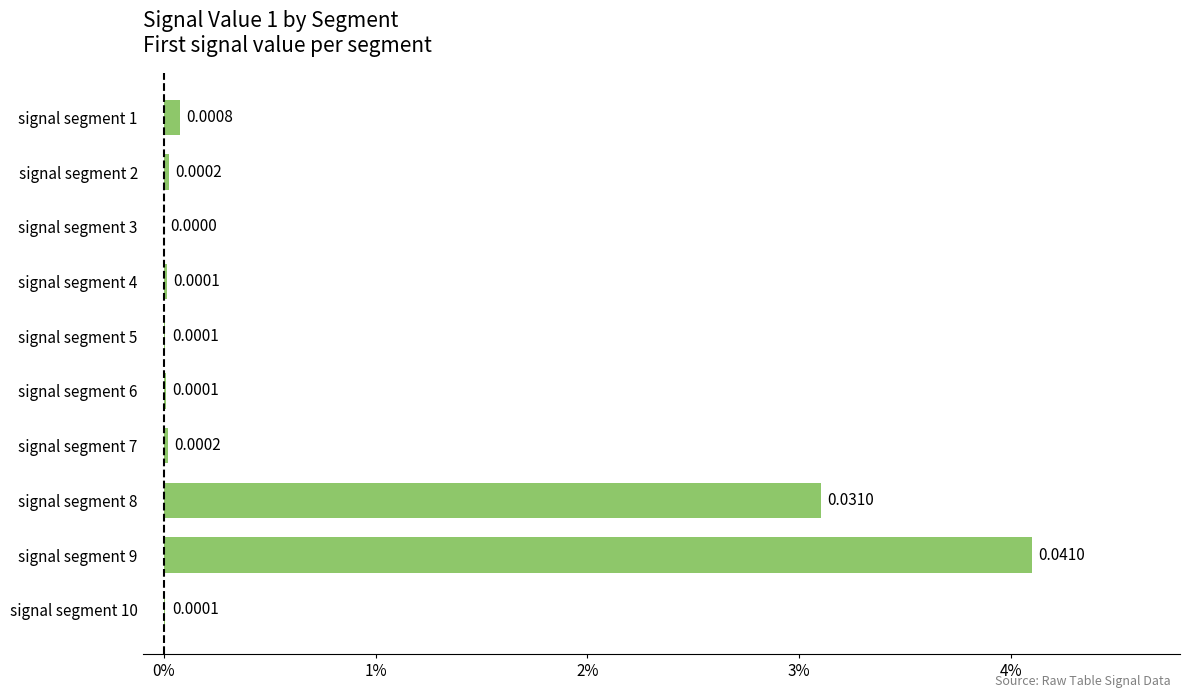

How many bars are there in total?

10